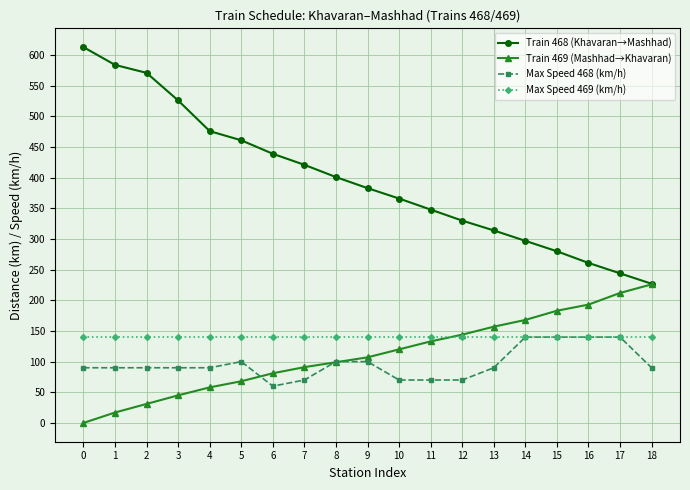

What is the value of the Max Speed 469 (km/h) point at the 6th from the left?

140